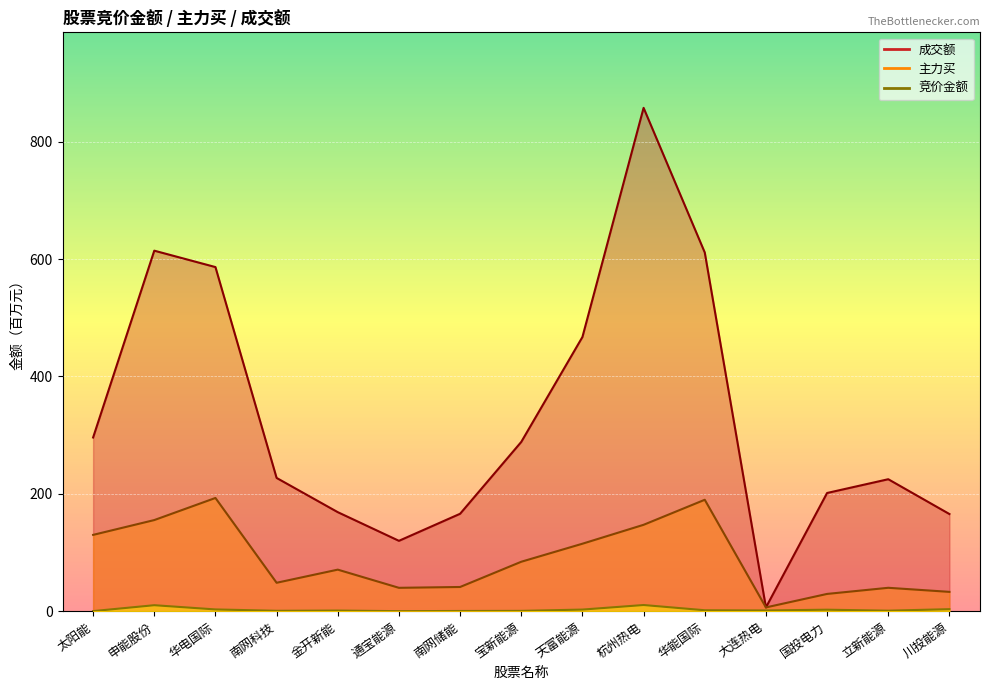

What are all the series names shown in the legend?

竞价金额, 主力买, 成交额